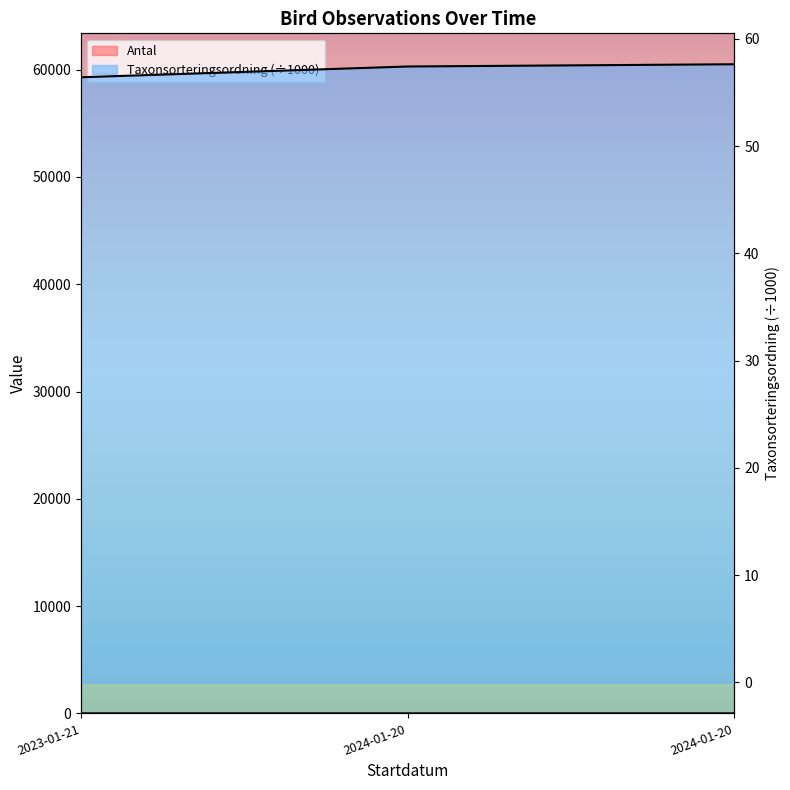

Does the chart have visible grid lines?

No